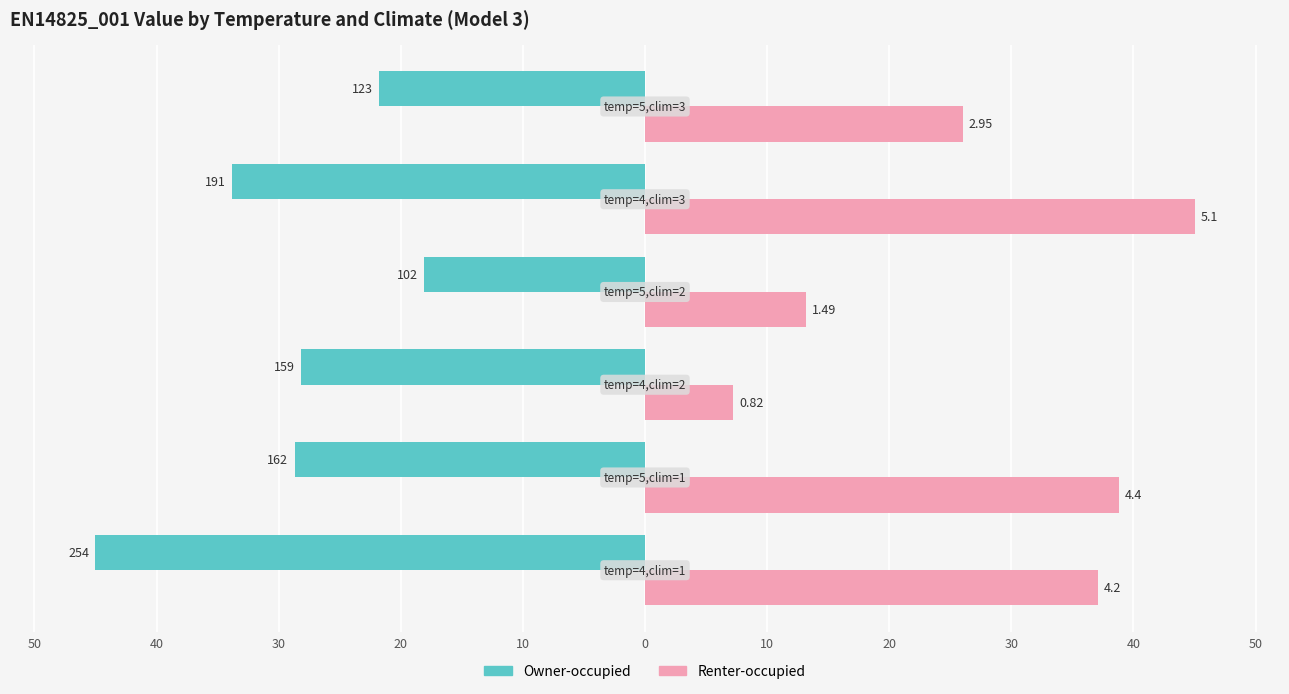

What is the value of the Renter-occupied bar at the 5th from the left?

45.0